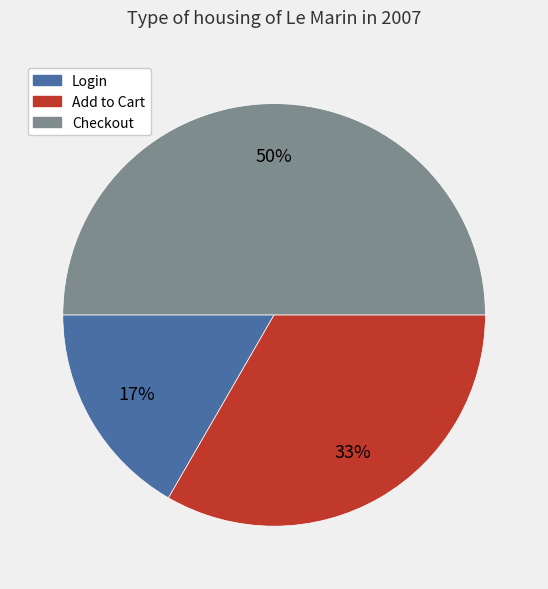

Does Login account for over 50% of the chart?

No